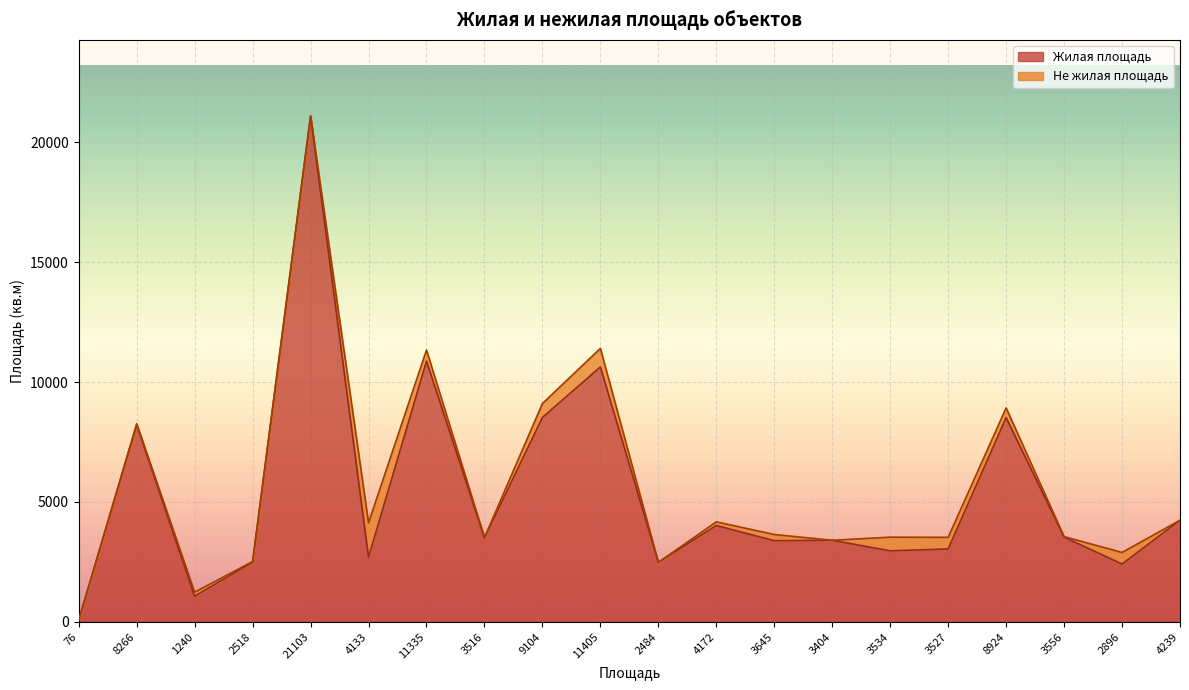

At which category does the chart reach its minimum across all series?

76